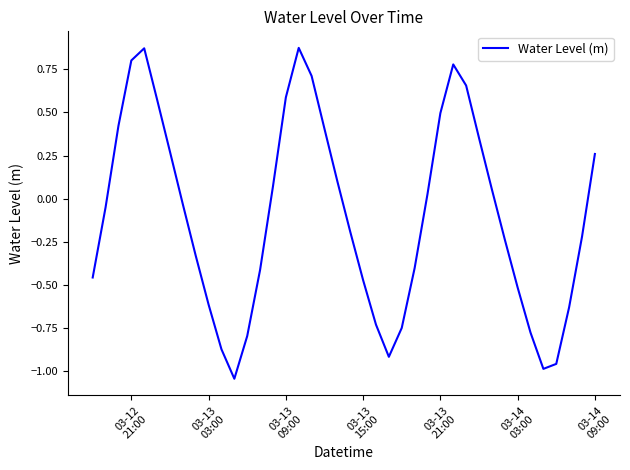

What is the difference between the maximum and minimum values?

1.9